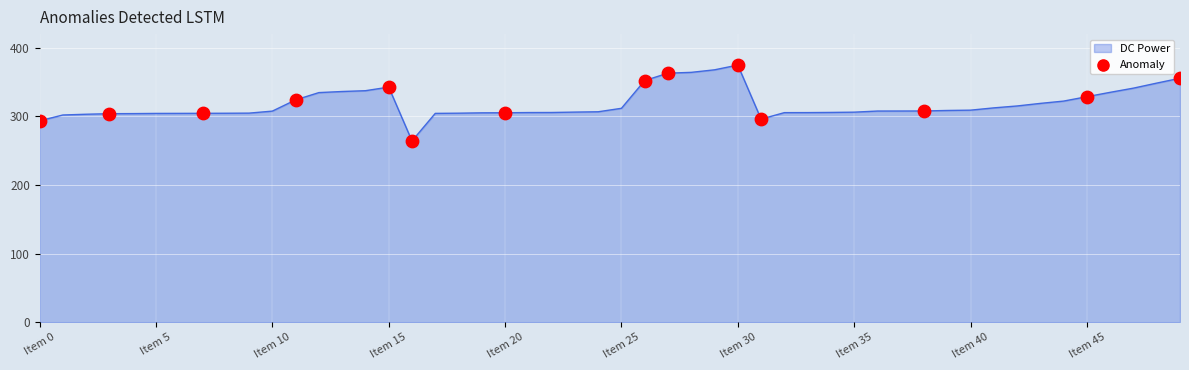

What is the greatest value displayed?

374.9